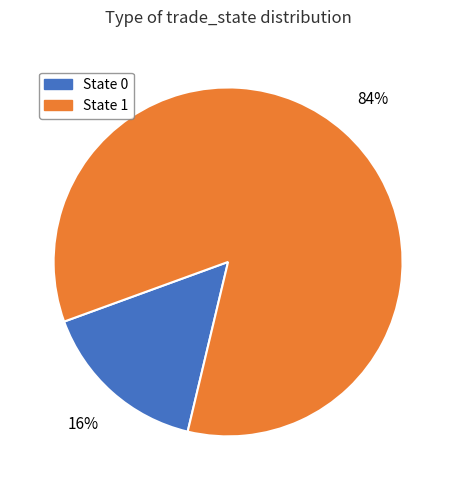

To the nearest percent, what is the average slice percentage?

50%